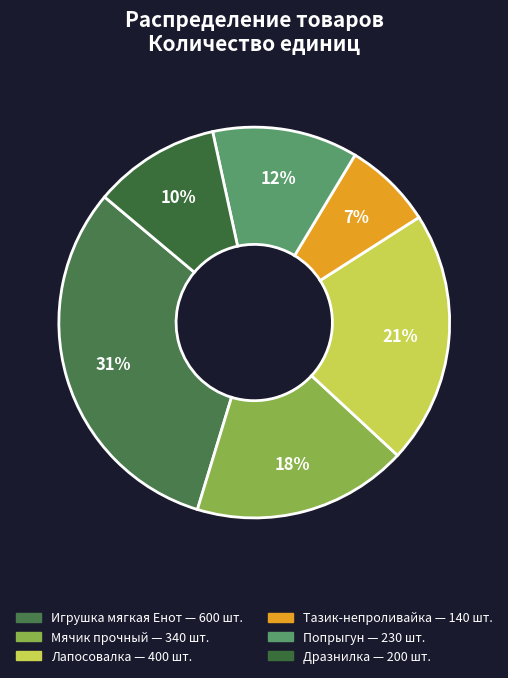

To the nearest percent, what is the difference between the largest and smallest slice percentages?

24%